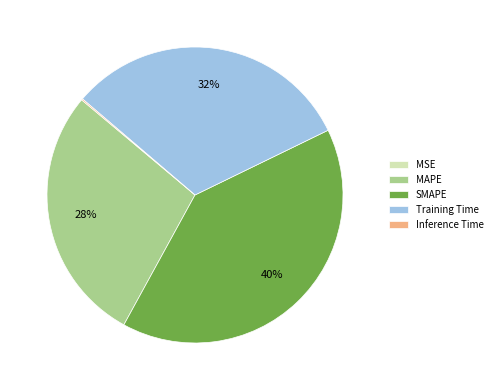

Which has a higher value, MAPE or SMAPE?

SMAPE